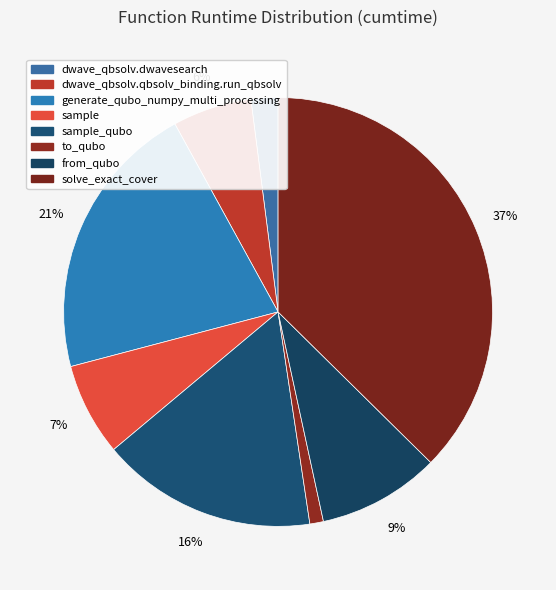

Is sample the majority of the pie?

No